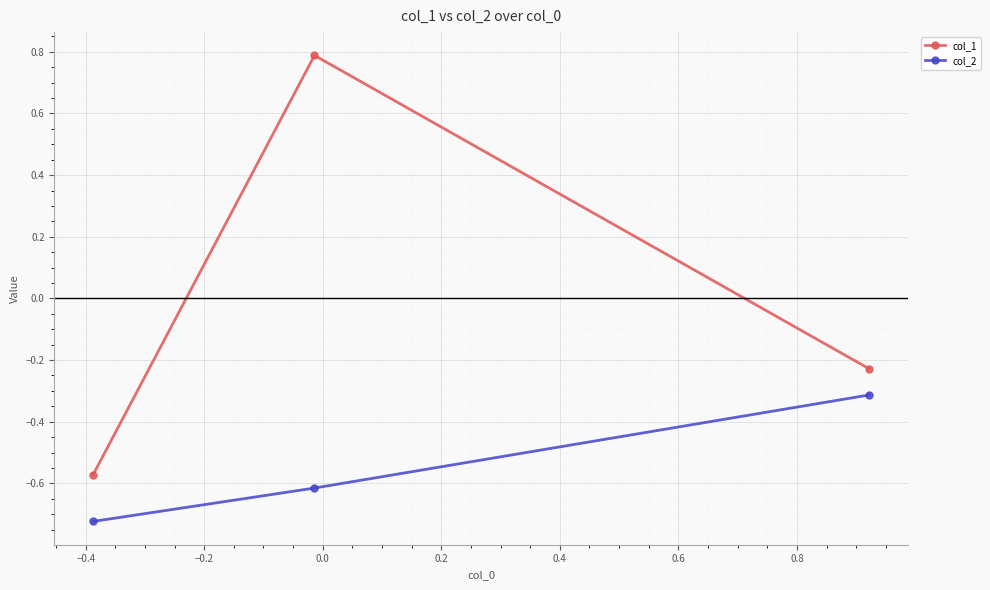

List the series in order of their peak value, lowest first.

col_2, col_1